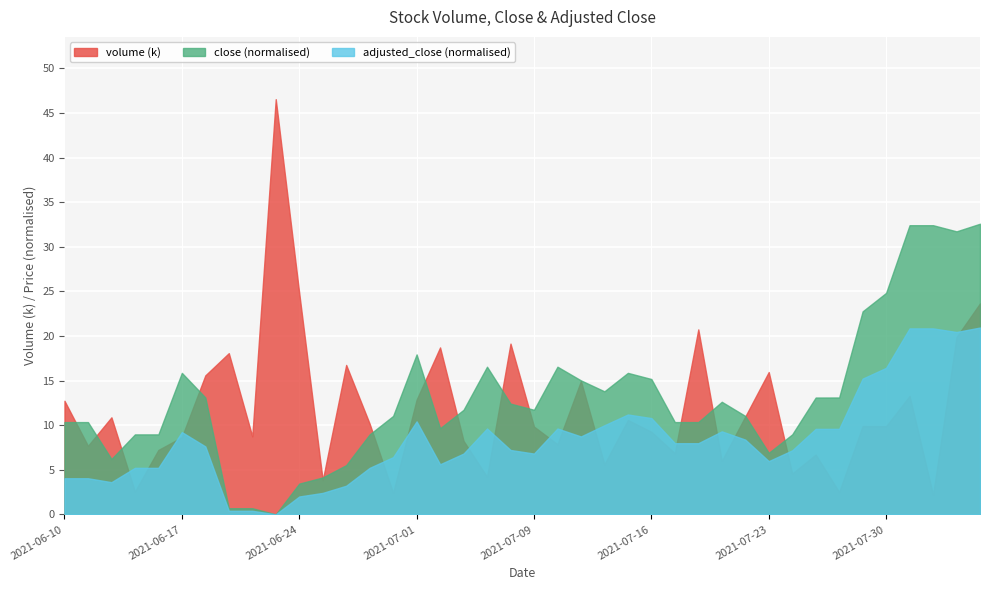

Rank the series by their maximum value, from lowest to highest.

adjusted_close (normalised), close (normalised), volume (k)